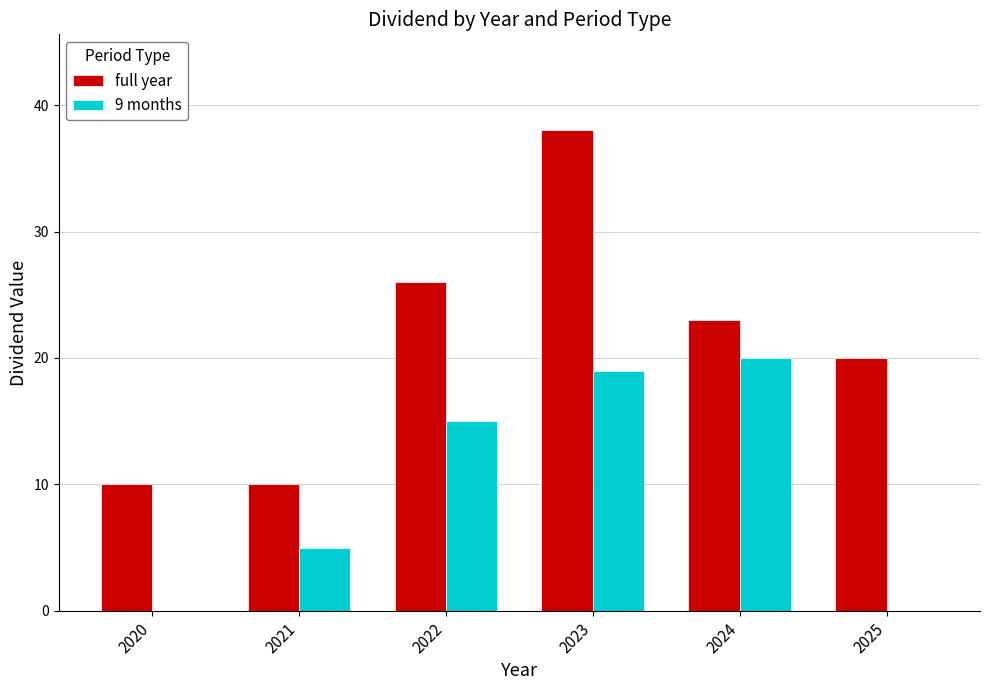

What is the average value of the 9 months series?

10